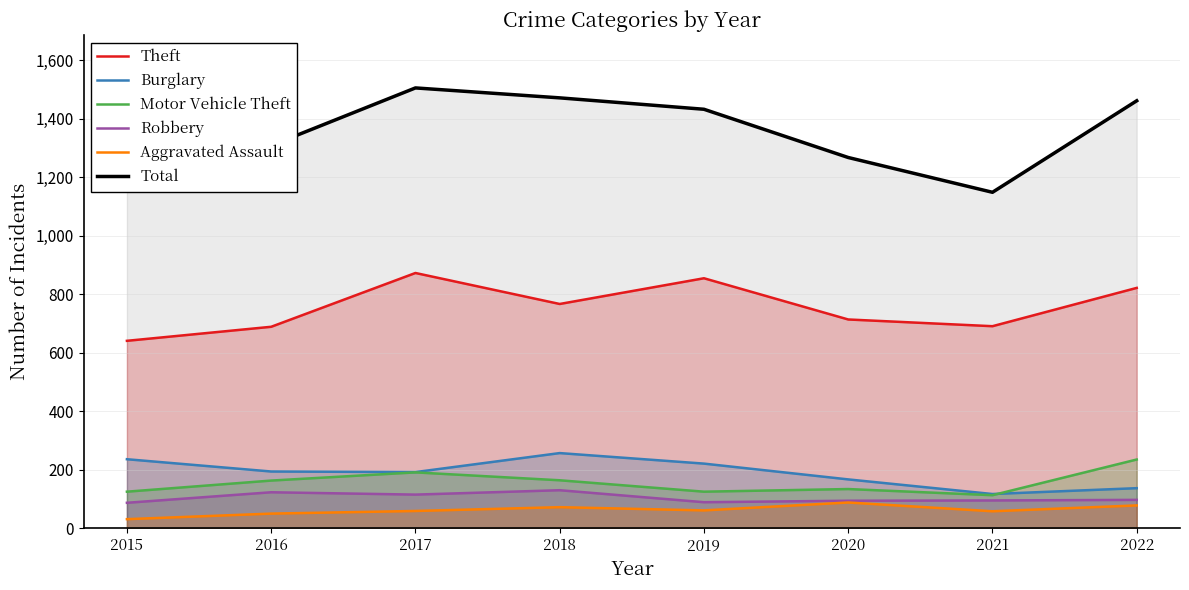

What is the spread (max minus min) of values at 2016?

1259